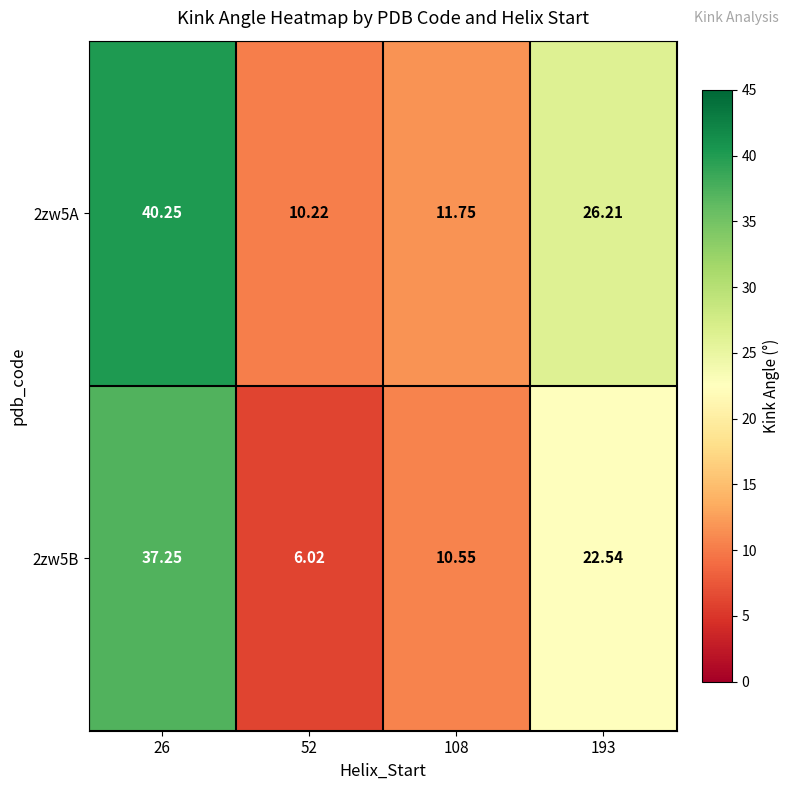

What is the total value across all series at 193?

48.8